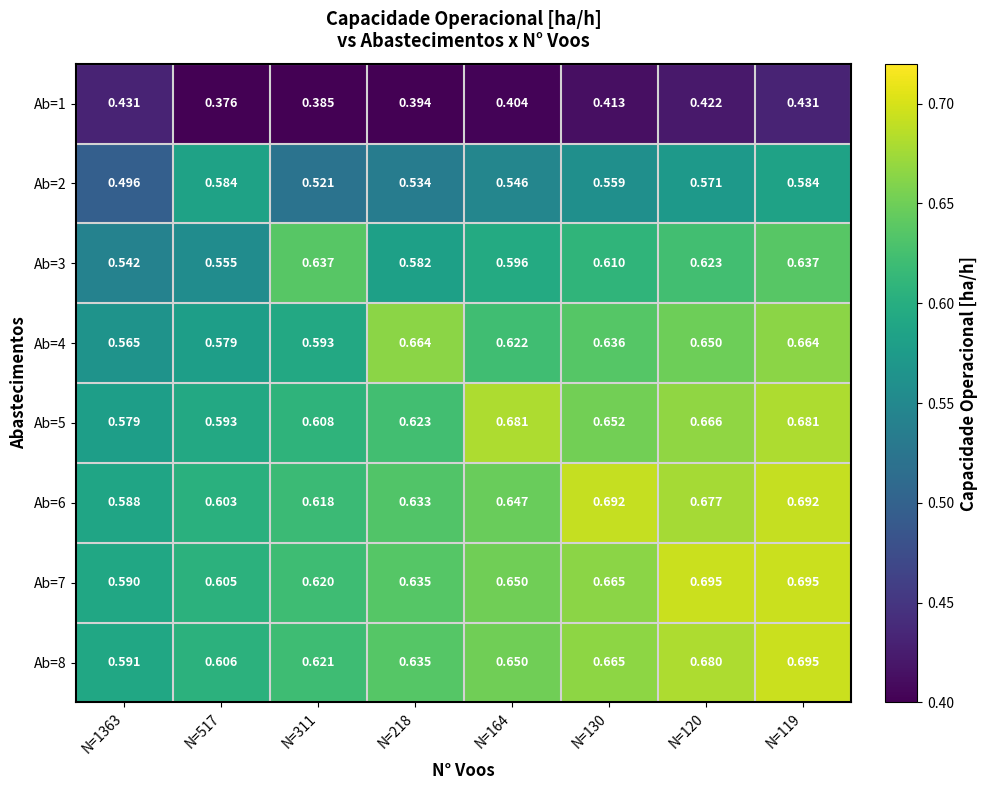

Is the value of Ab=8 at N=130 greater than the value of Ab=4 at N=311?

Yes